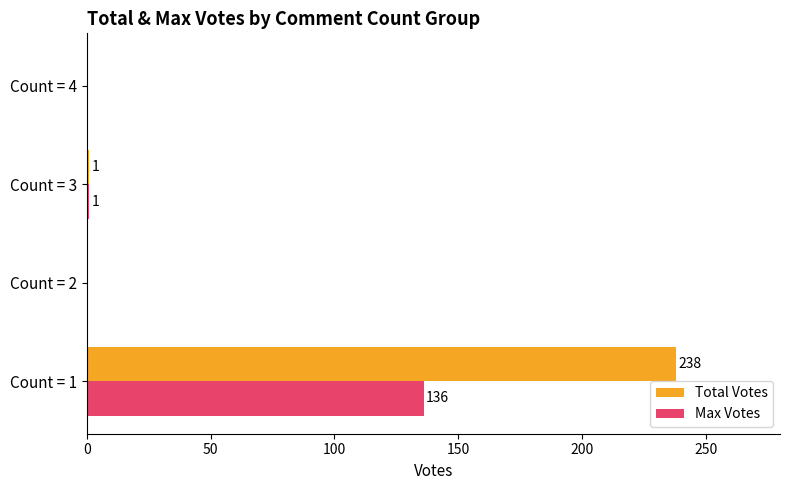

Where is Total Votes nearest to the value 119?

Count = 3